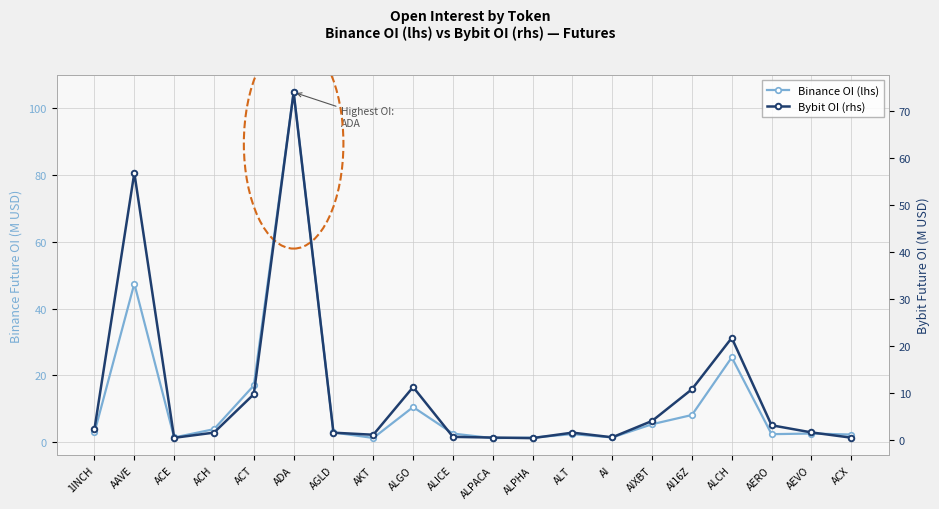

How many series are shown in this chart?

2